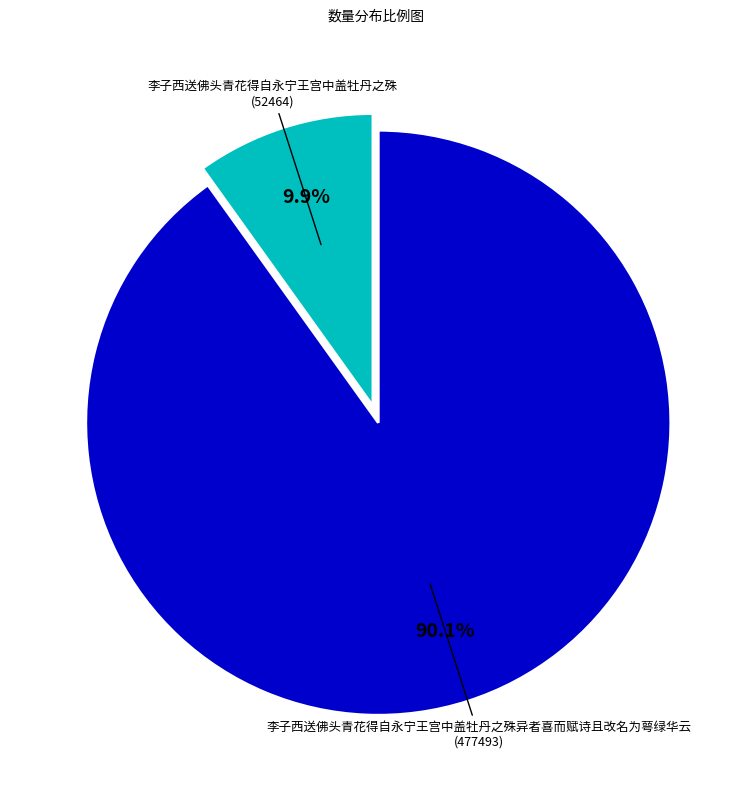

Which category accounts for the majority?

李子西送佛头青花得自永宁王宫中盖牡丹之殊异者喜而赋诗且改名为萼绿华云